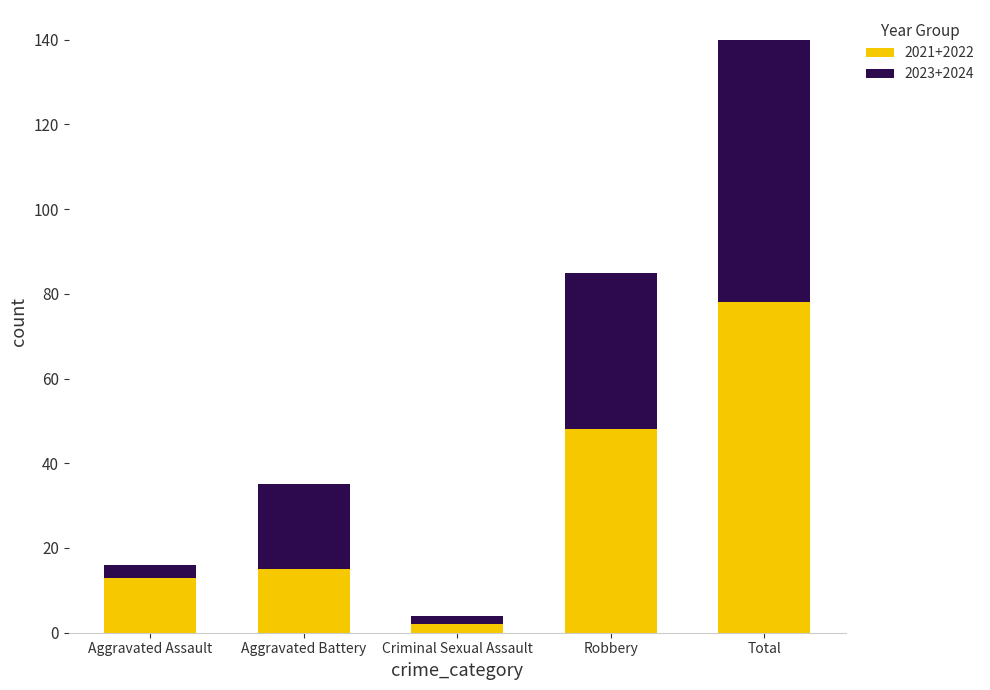

What is the total value across all series at Aggravated Battery?

35